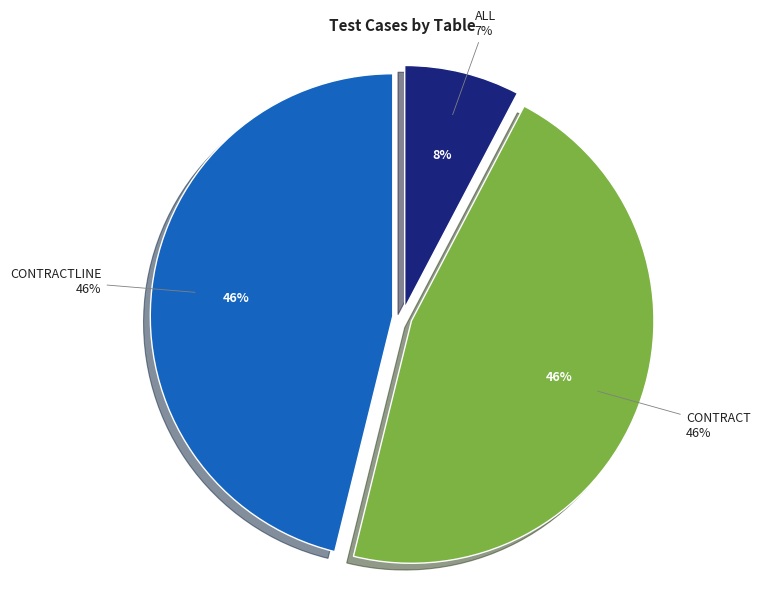

How many slices are in this pie chart?

3